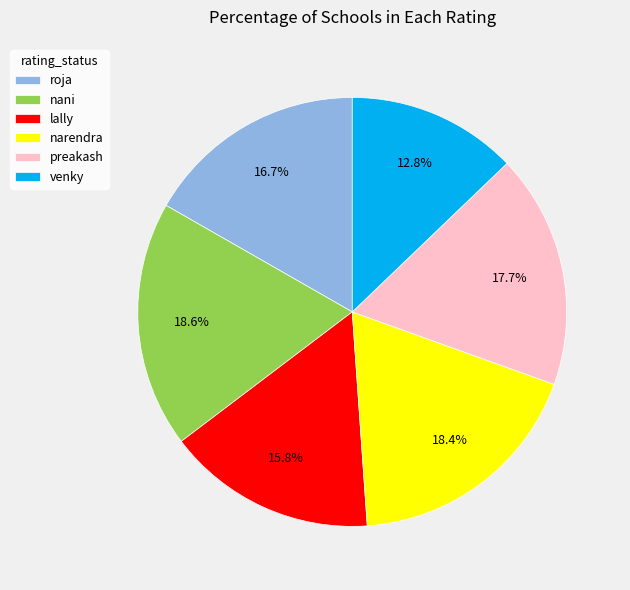

Between nani and venky, which is larger?

nani